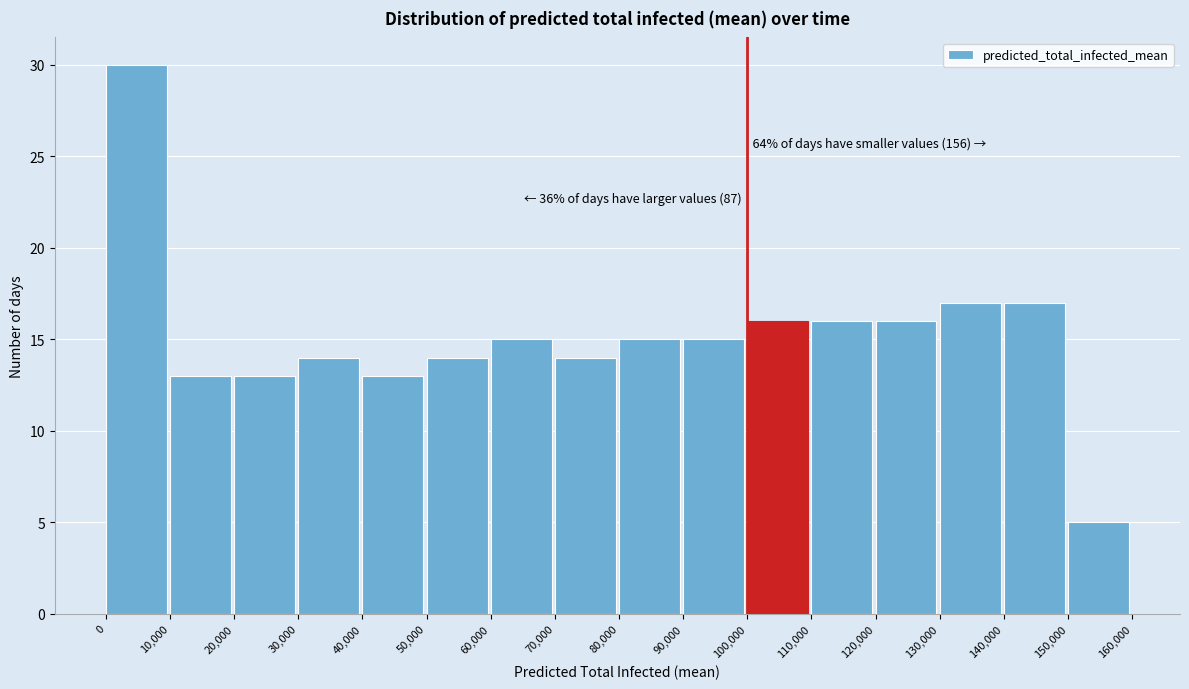

Over which range of the x-axis is the bar tallest?

0 to 10,000